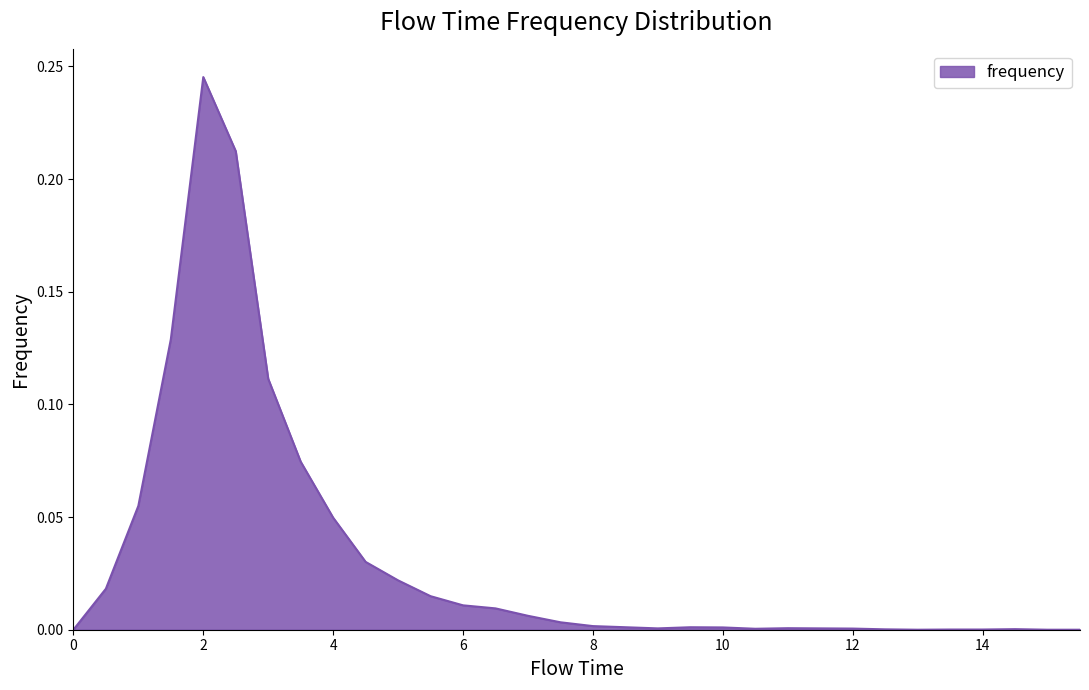

How many lines are shown in the chart?

1